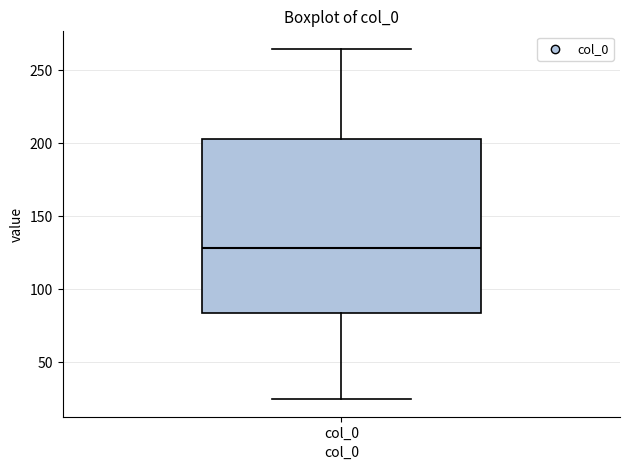

Read this box plot against the y-axis: the position of the median line, the range covered by the box, and the ends of both whiskers. The values are not printed on the chart, so give them approximately, as read against the axis.

median 130, box 85 to 205, whiskers 25 to 265